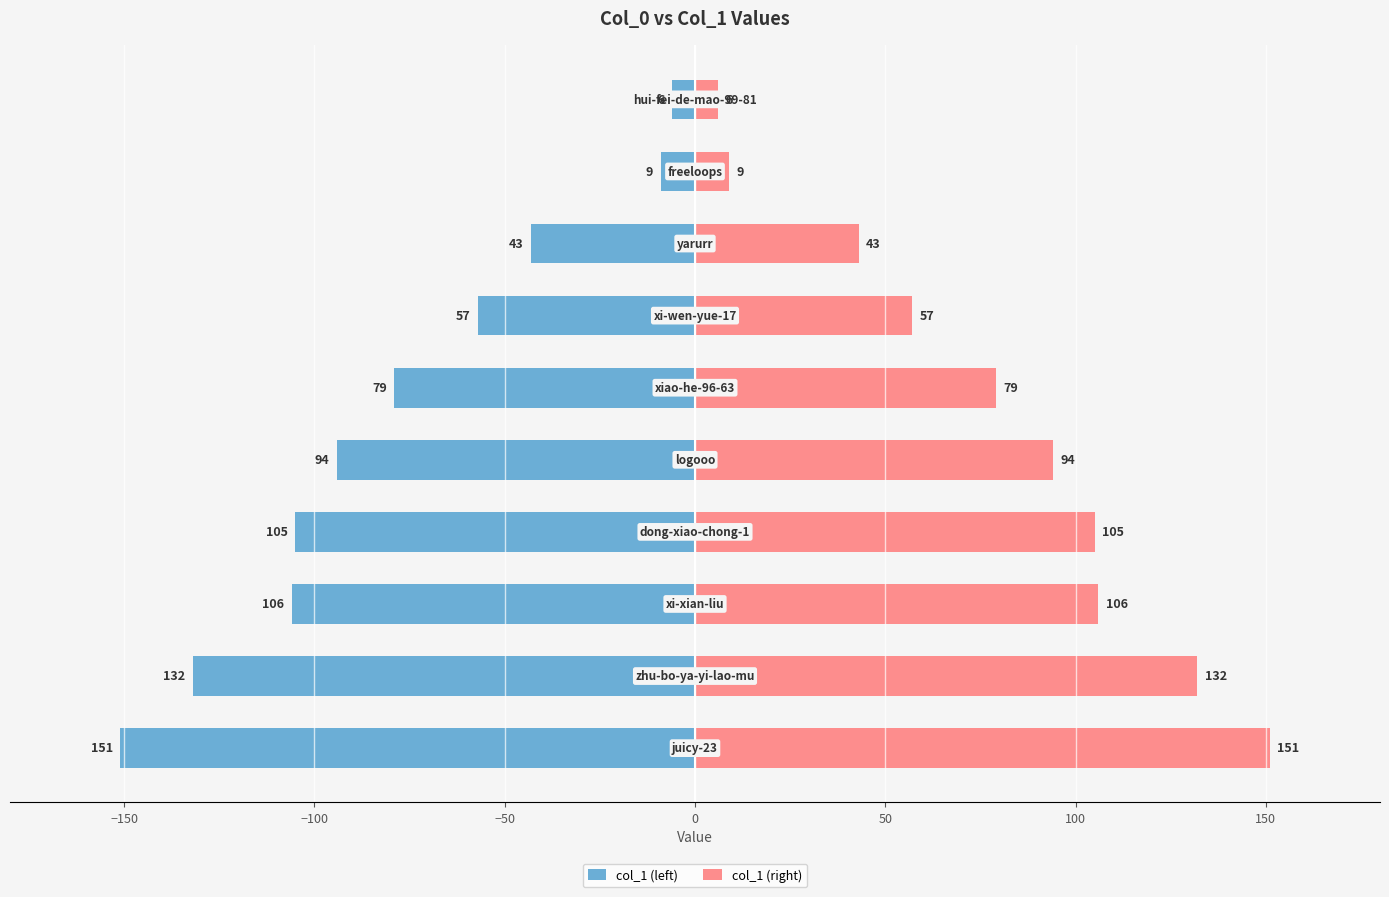

Rank the series by their average value, from highest to lowest.

col_1 (right), col_1 (left)